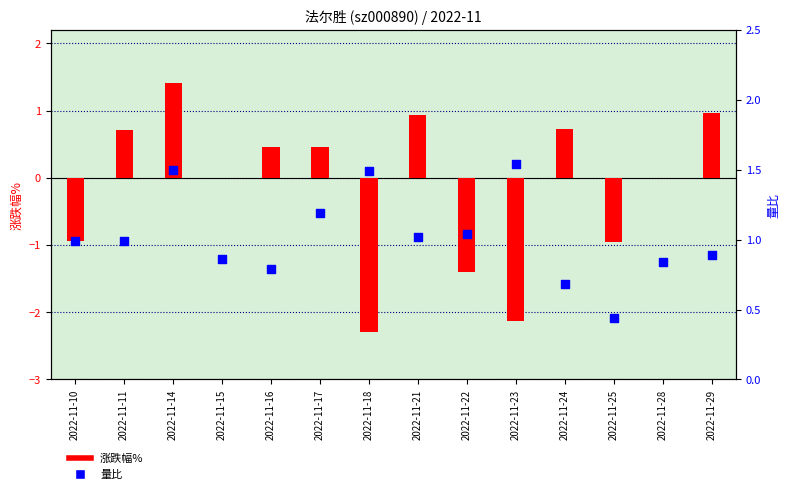

Which series contains the lowest Y value?

涨跌幅%